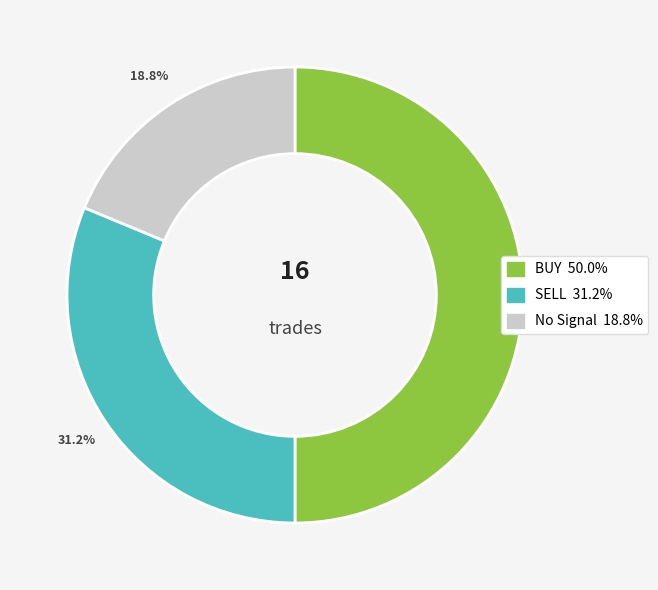

To the nearest percent, what is the average slice percentage?

33%